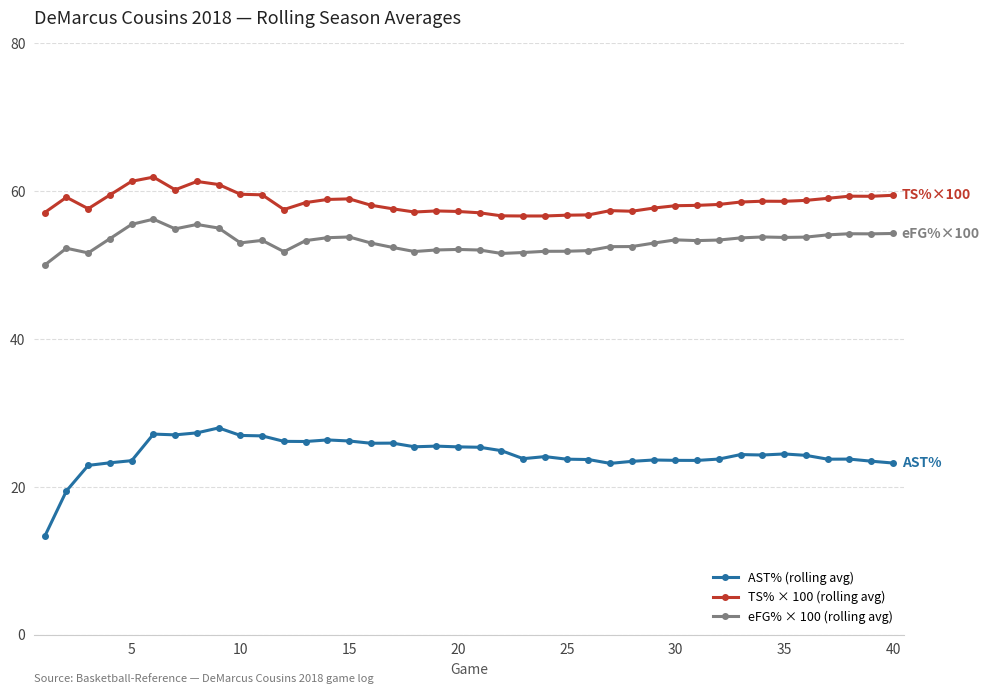

What is the maximum value for eFG% × 100 (rolling avg)?

56.2